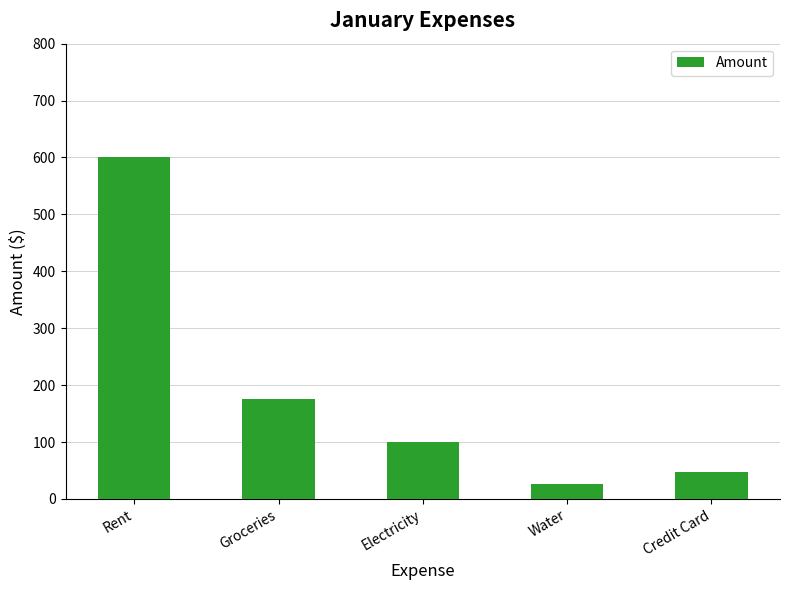

What is the sum of all values?

949